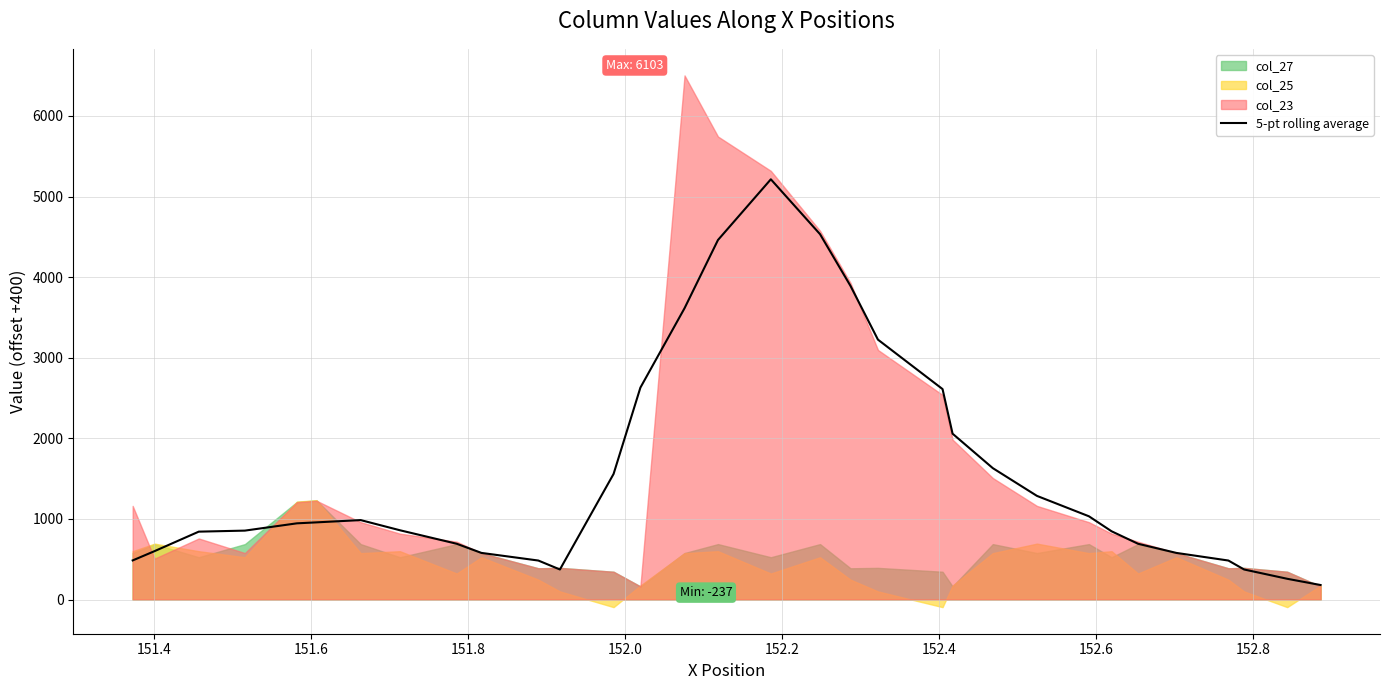

What is the highest value of the 5-pt rolling average series?

5214.2